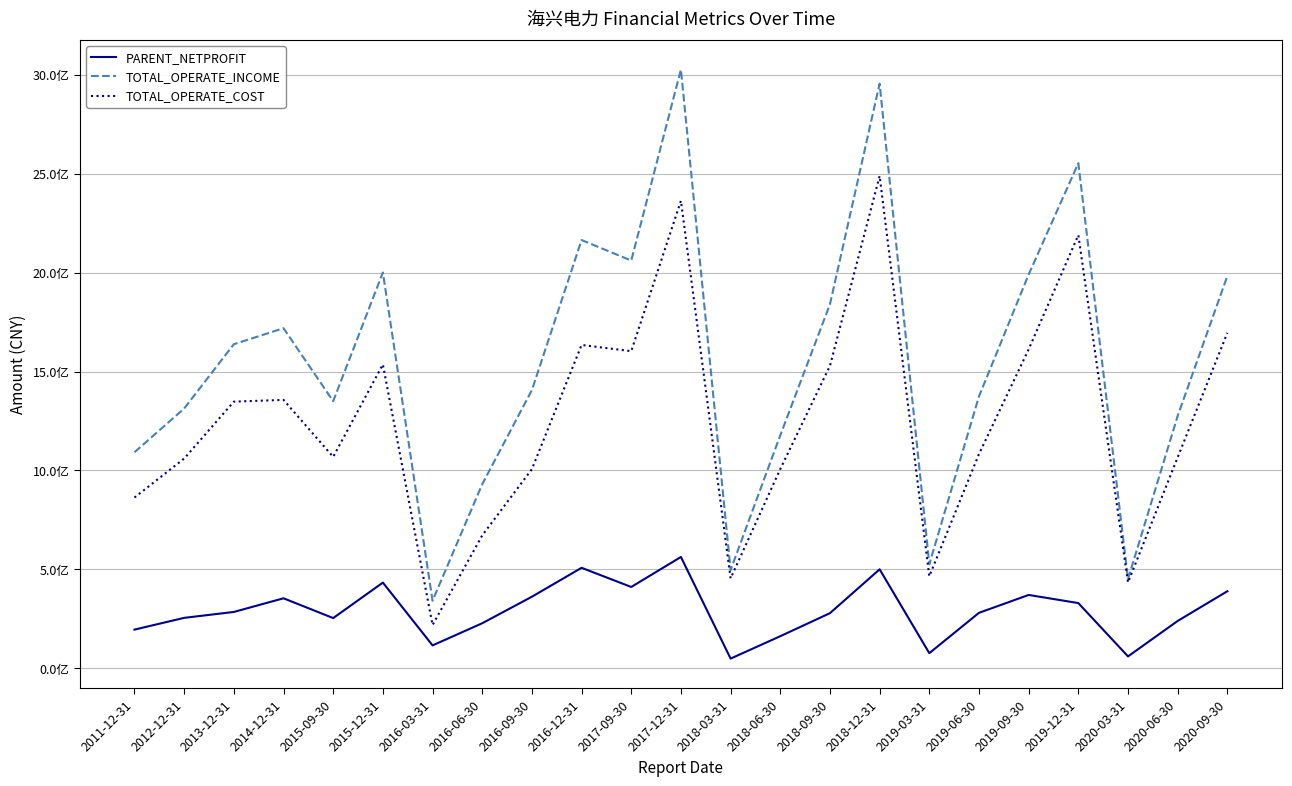

Is it true that TOTAL_OPERATE_COST equals 1068650915.5 at 2015-09-30?

True